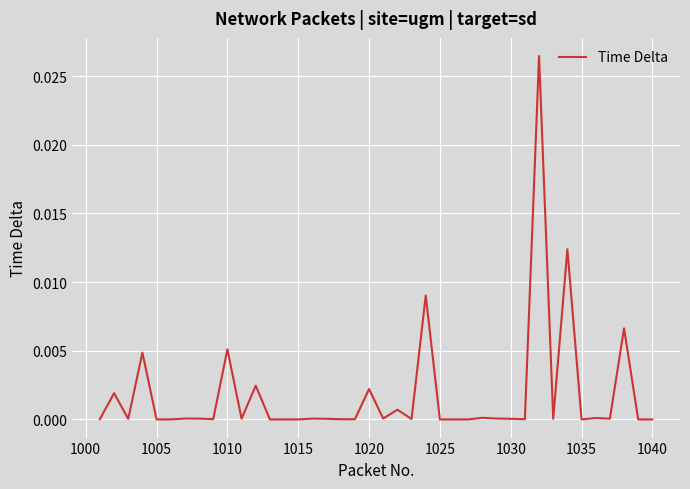

Does the chart display data point markers on the line(s)?

No